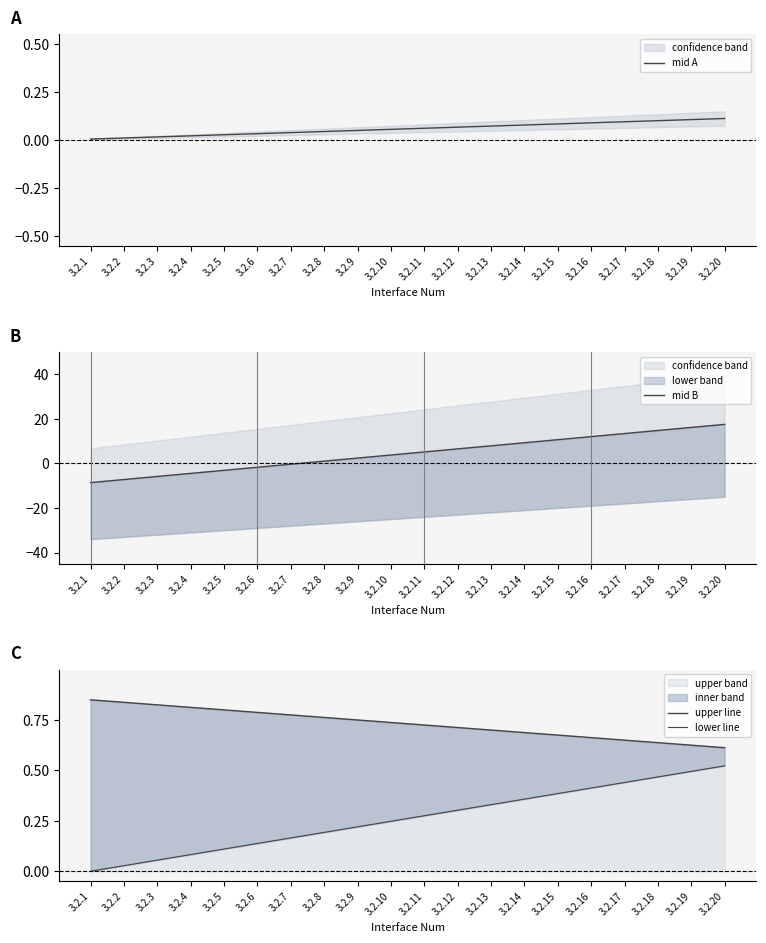

True or false: mid B has more than 0 interior local peaks.

False